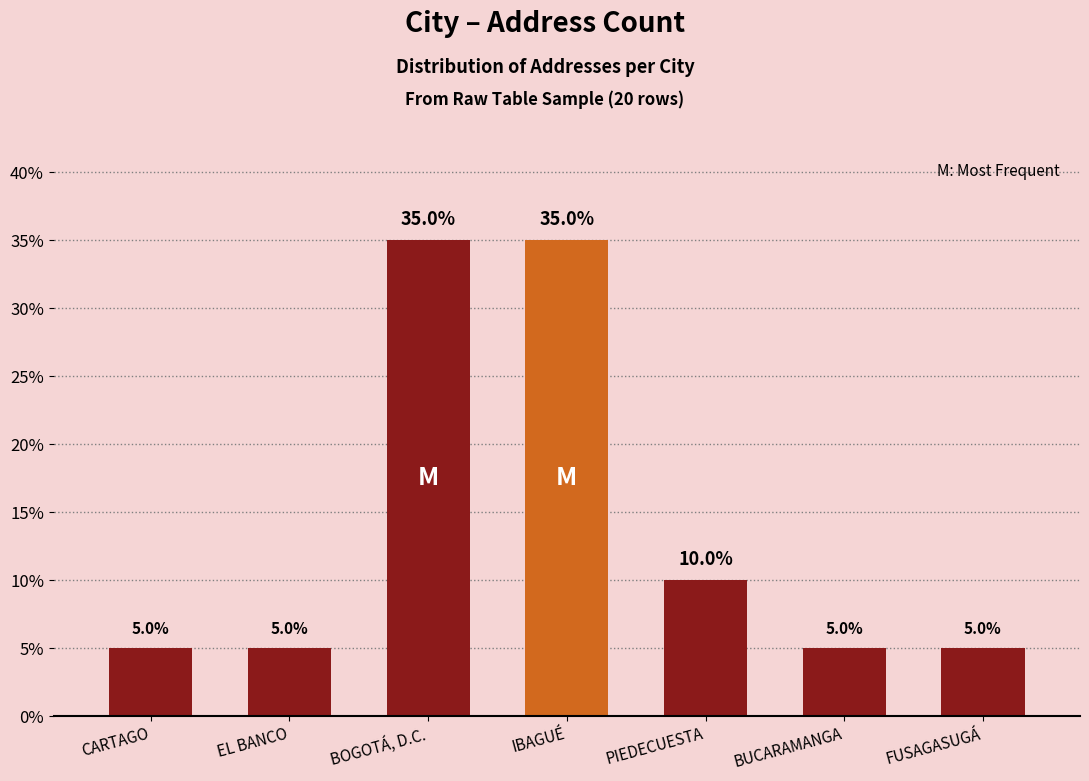

Count the number of categories in the chart.

7